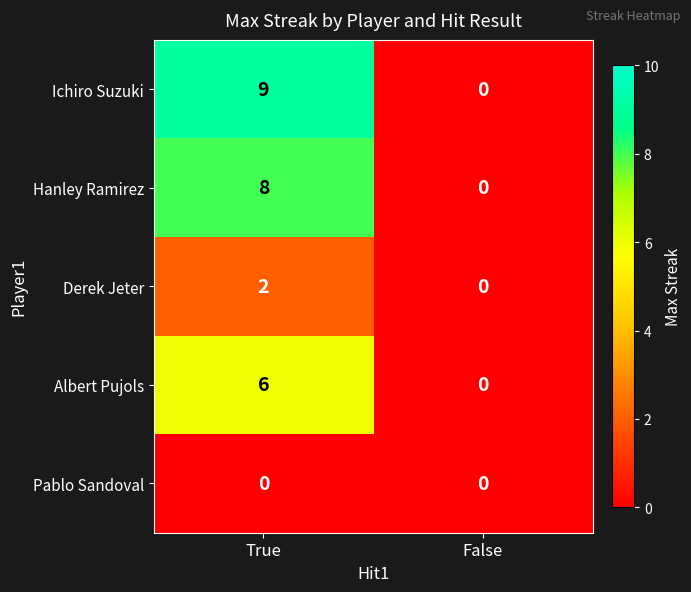

What is the difference between the Ichiro Suzuki values at False and True?

9